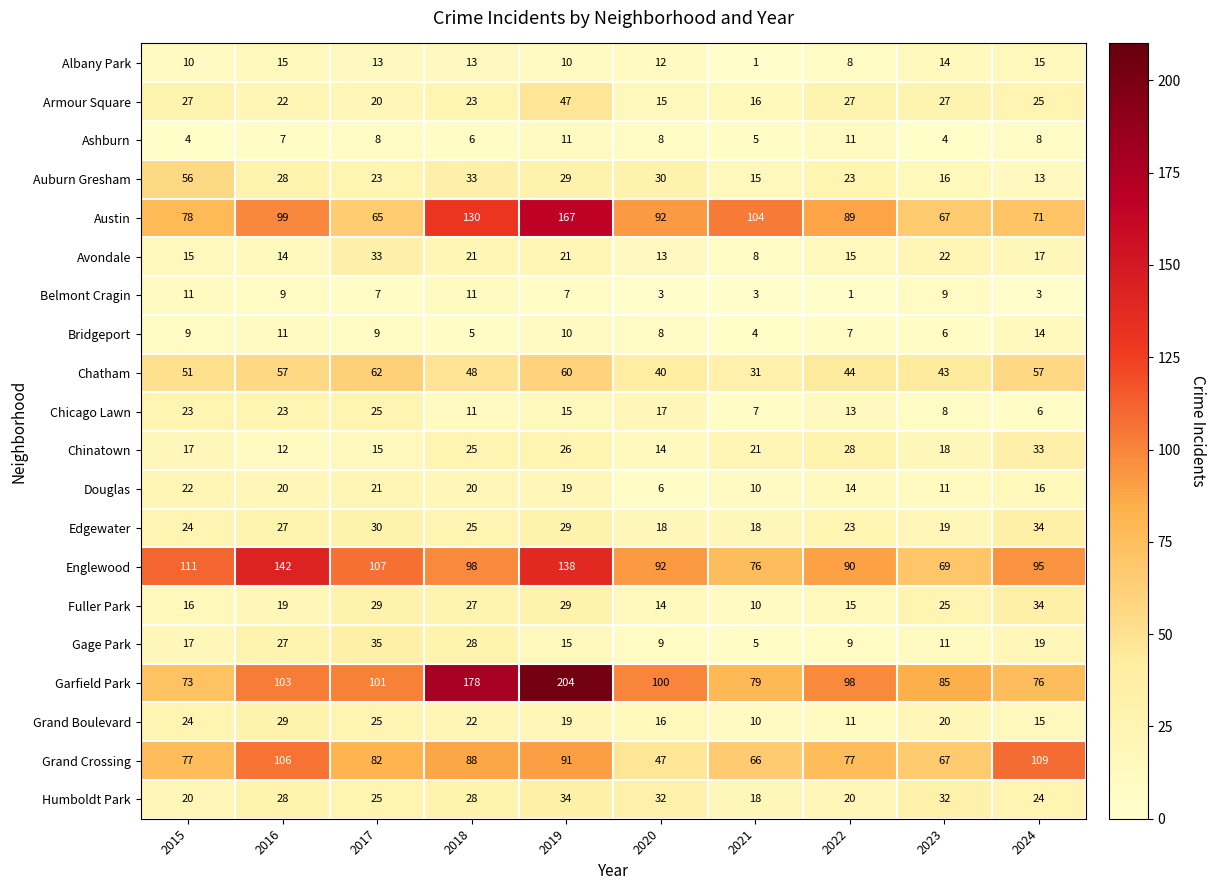

At which category is the sum across all series the highest?

2019